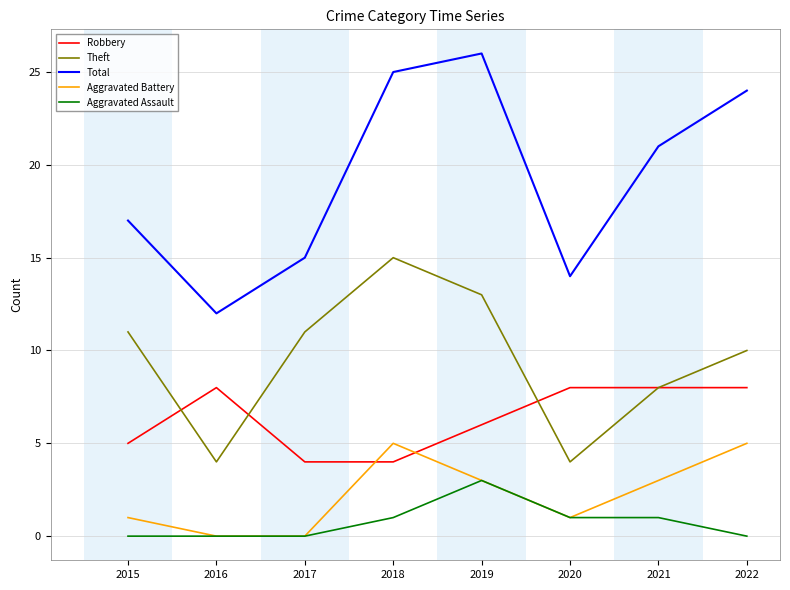

At which label does Aggravated Battery first exceed 3?

2018